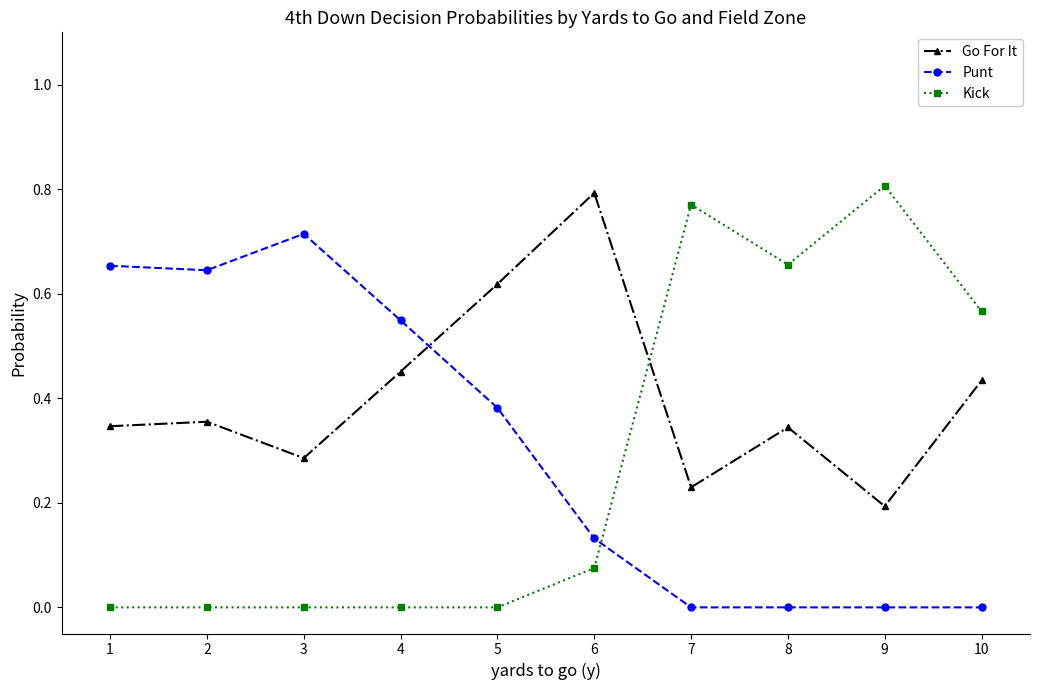

Which series has the largest total across all categories?

Go For It